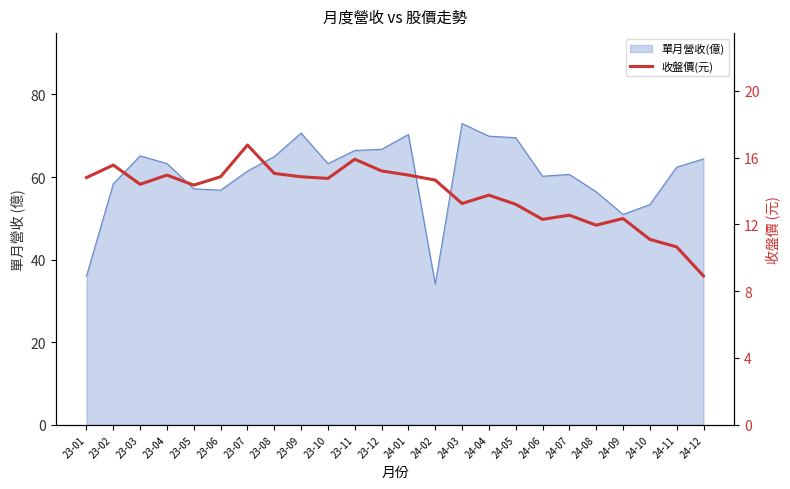

Where does the data first go above 14?

23-01